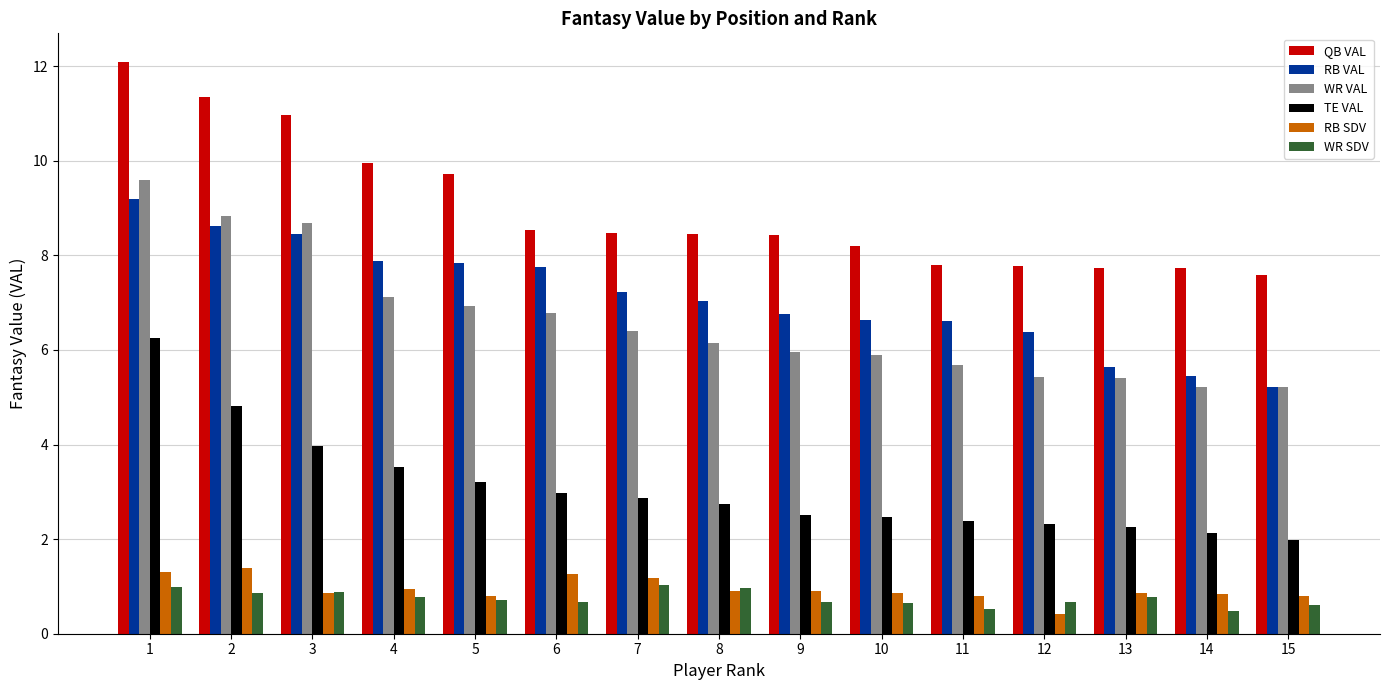

What is the spread (max minus min) of values at 1?

11.1